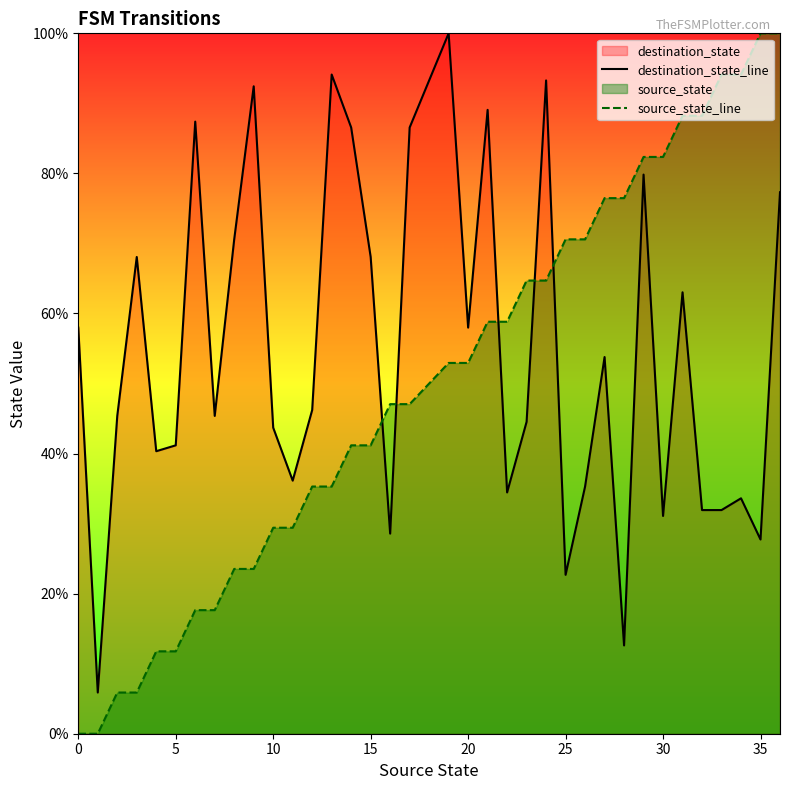

Which series reaches the maximum Y coordinate?

destination_state_line